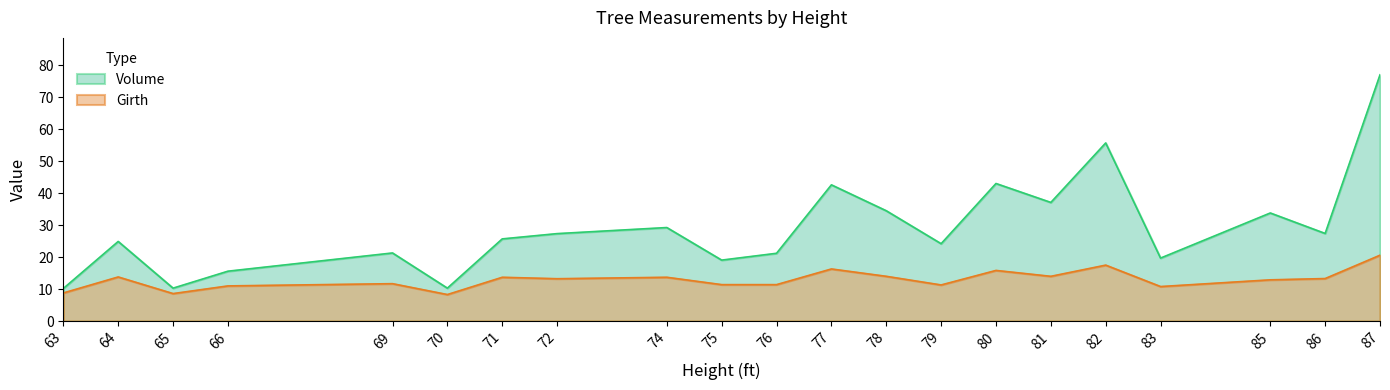

Which series has the largest total across all categories?

Volume